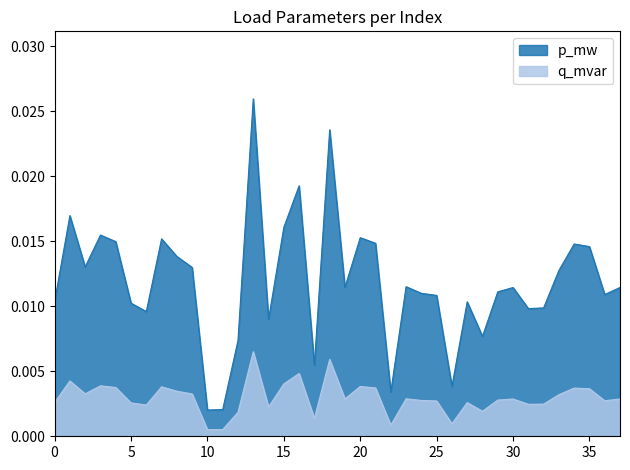

True or false: p_mw has a value of 0.0 at 23.

True